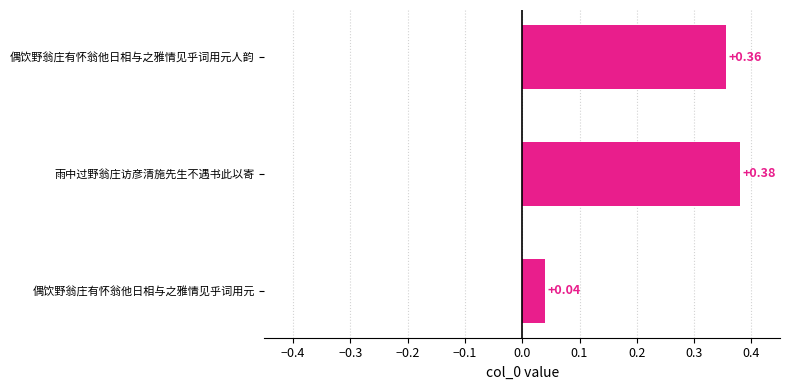

Which has a higher value, 雨中过野翁庄访彦清施先生不遇书此以寄 or 偶饮野翁庄有怀翁他日相与之雅情见乎词用元?

雨中过野翁庄访彦清施先生不遇书此以寄